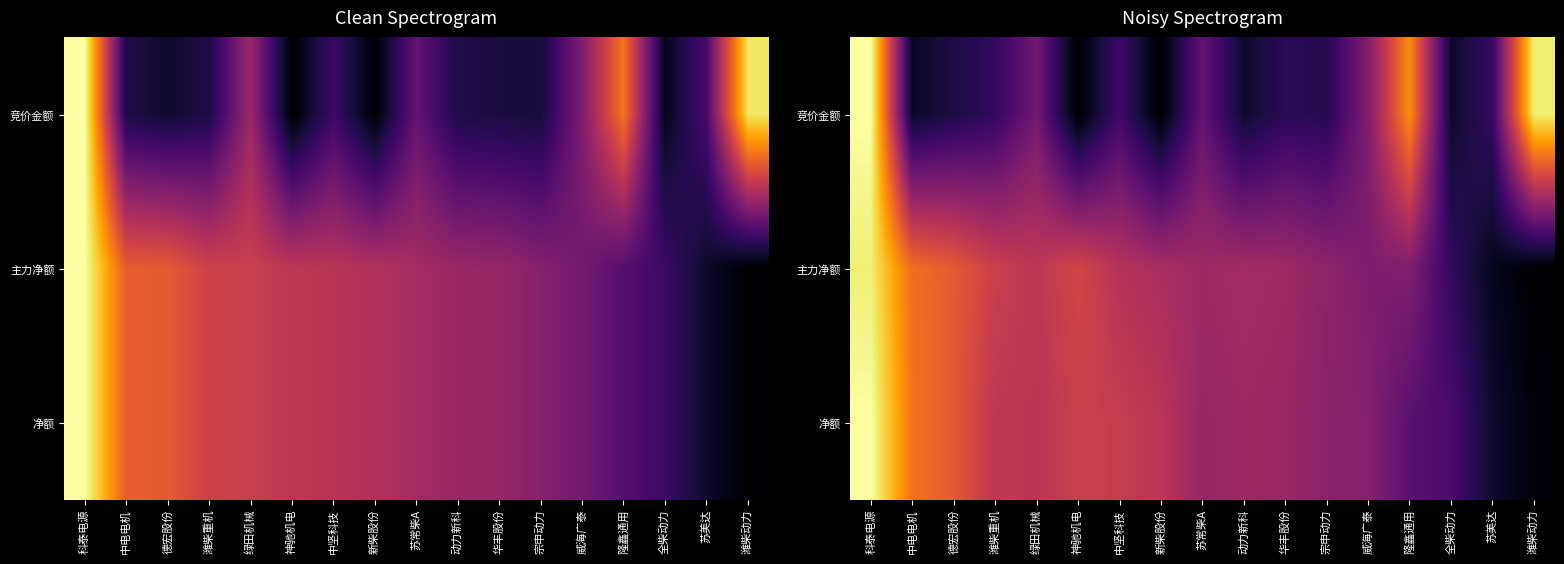

The 净额 series shows 0.3 at 隆鑫通用. True or false?

True